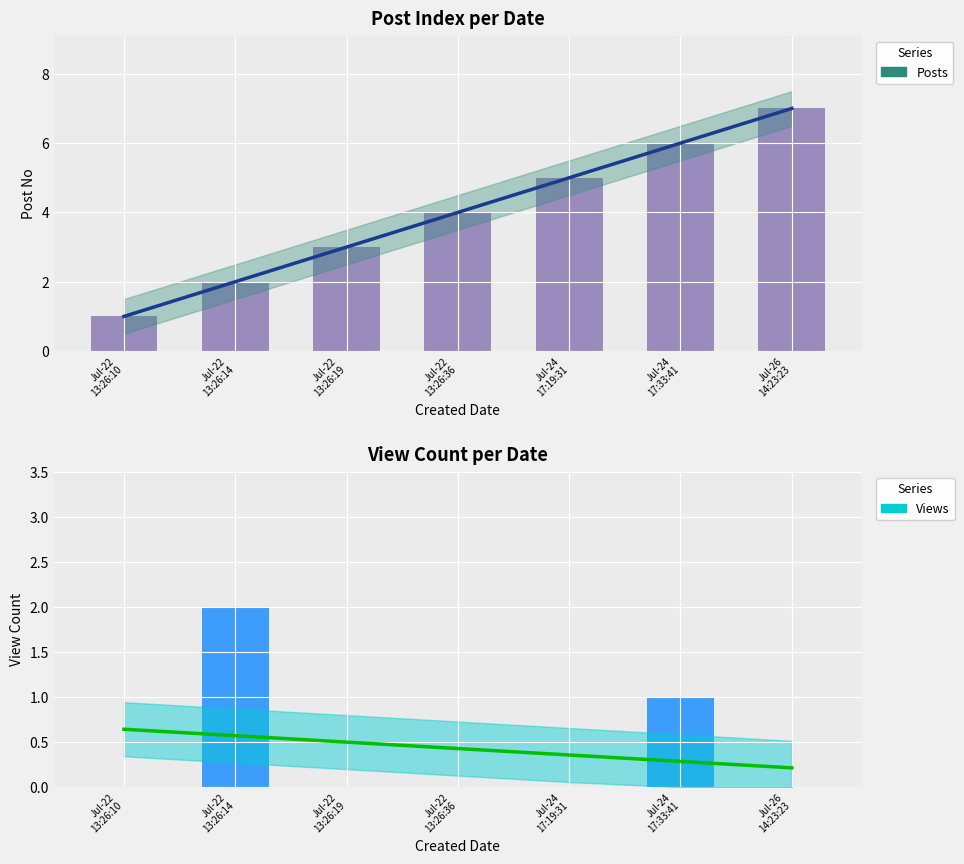

What is the label of the 6th bar from the right?

Jul-22
13:26:14